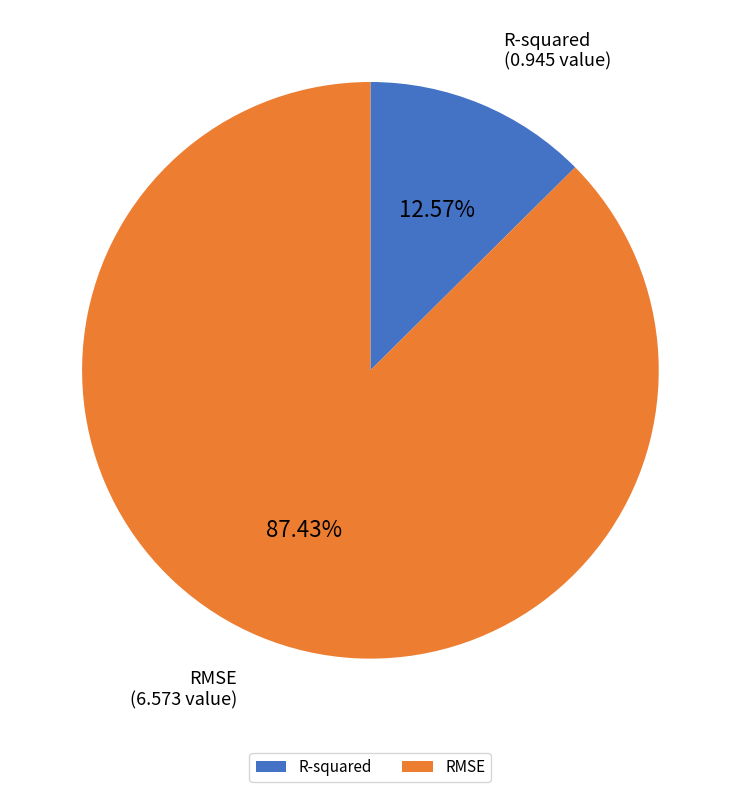

What is the smallest slice in the pie chart?

R-squared